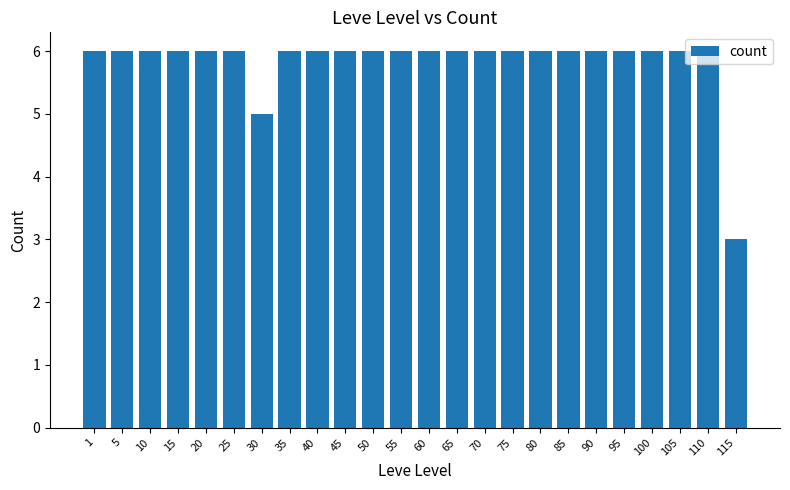

How many data points does each series have?

24